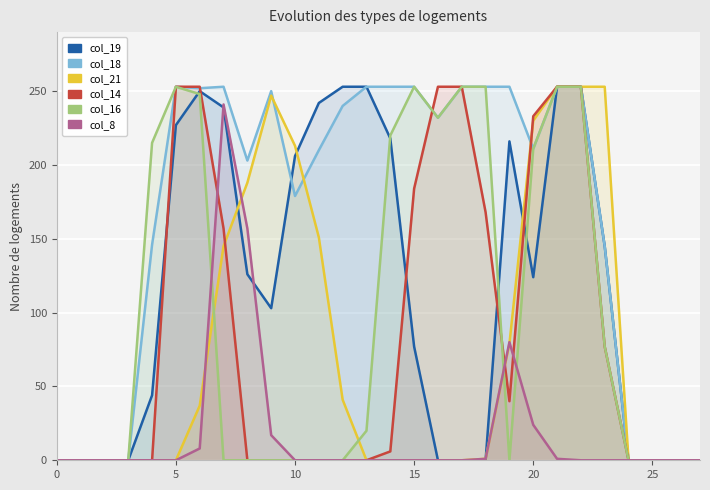

At which category is the sum across all series the highest?

21